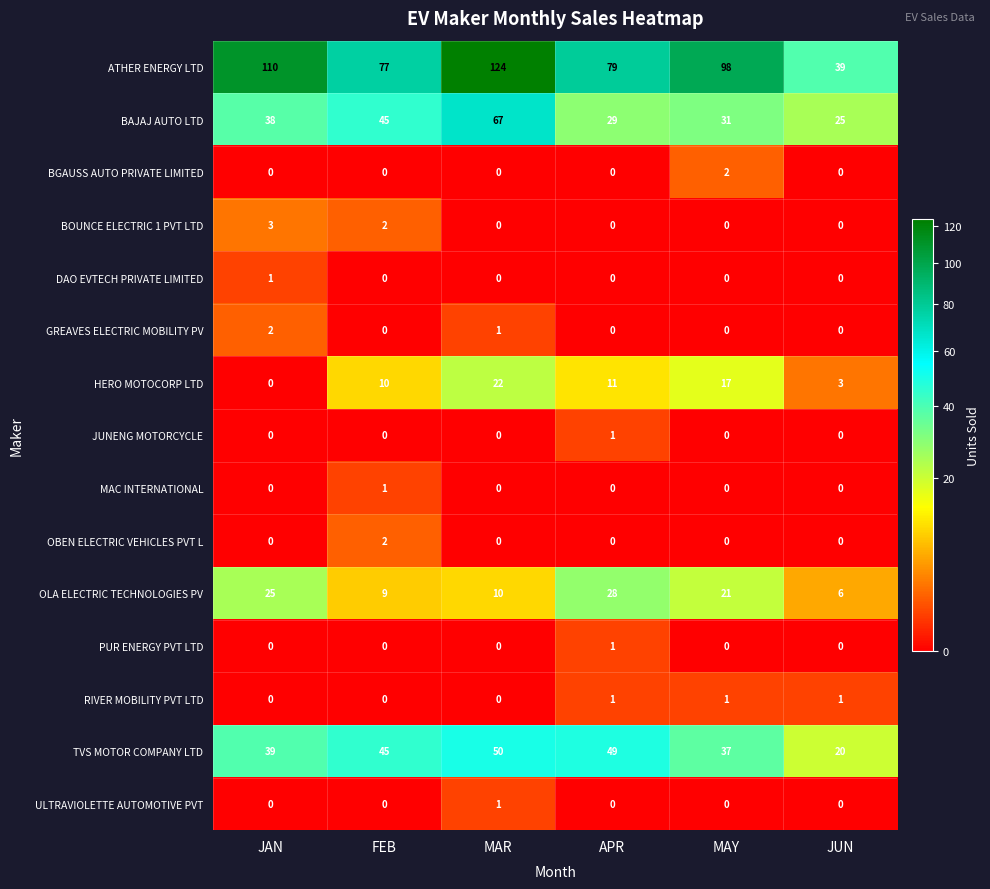

What is the greatest value displayed?

124